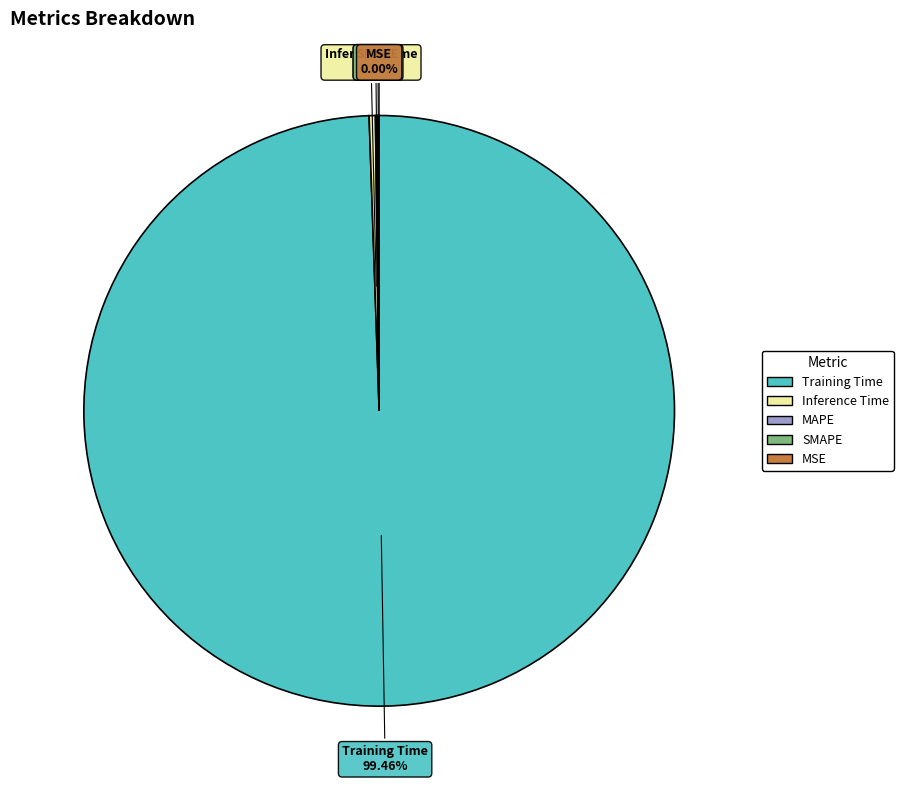

To the nearest percent, what is the difference between the largest and smallest slice percentages?

99%